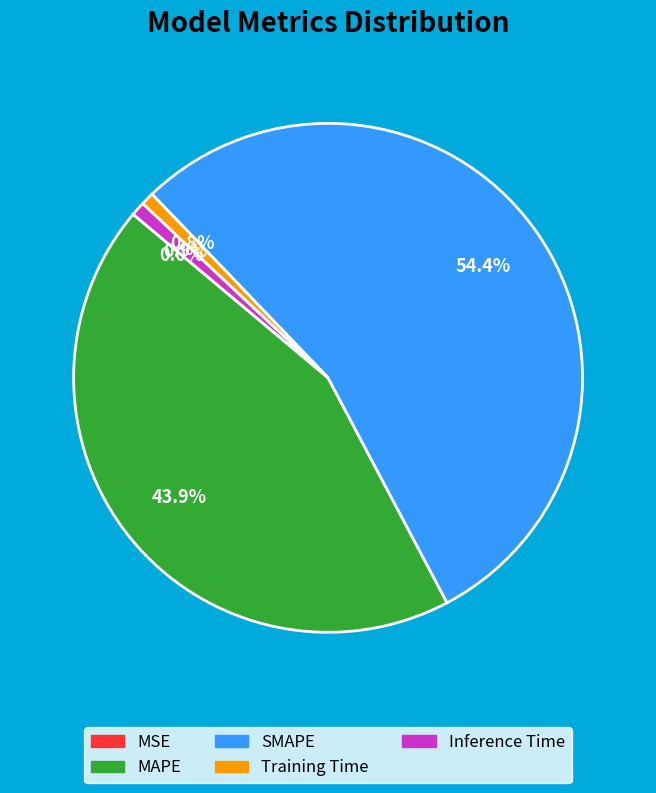

To the nearest percent, what percentage of the pie is SMAPE?

54%